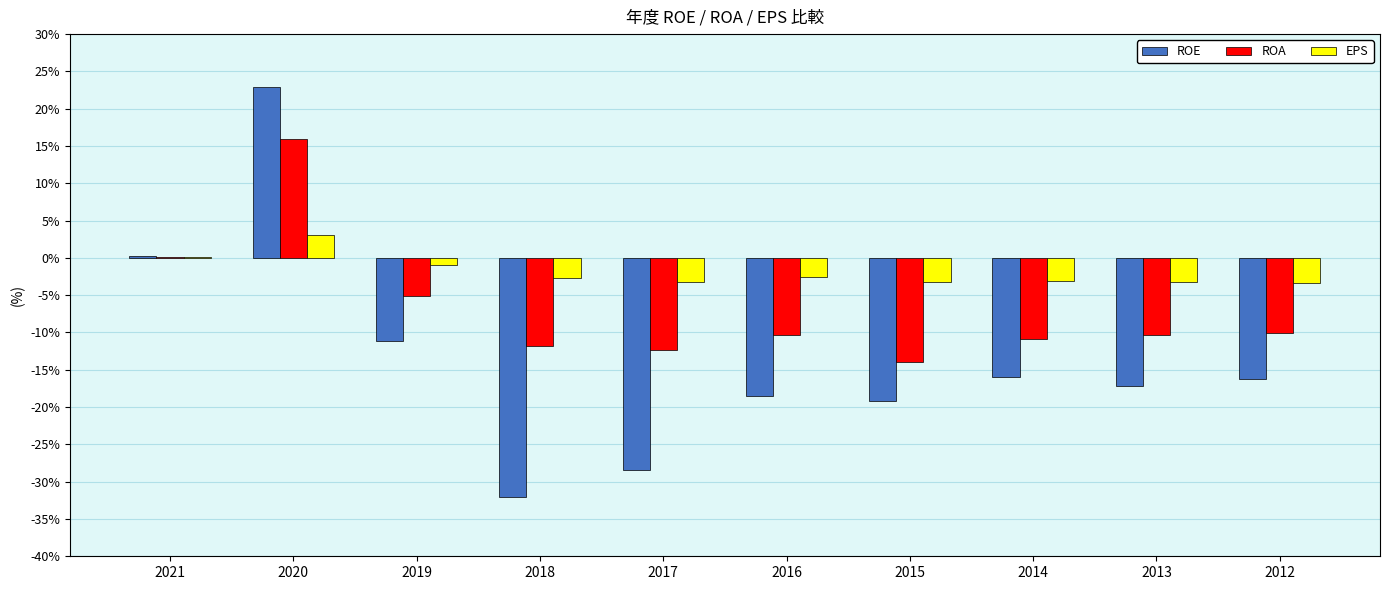

Which series changed the most between 2019 and 2014?

ROA